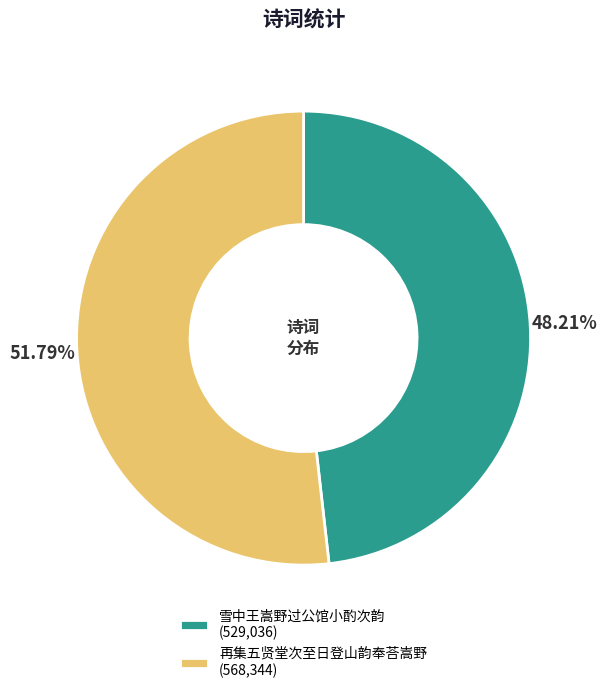

Which category has the smallest portion of the pie?

雪中王嵩野过公馆小酌次韵